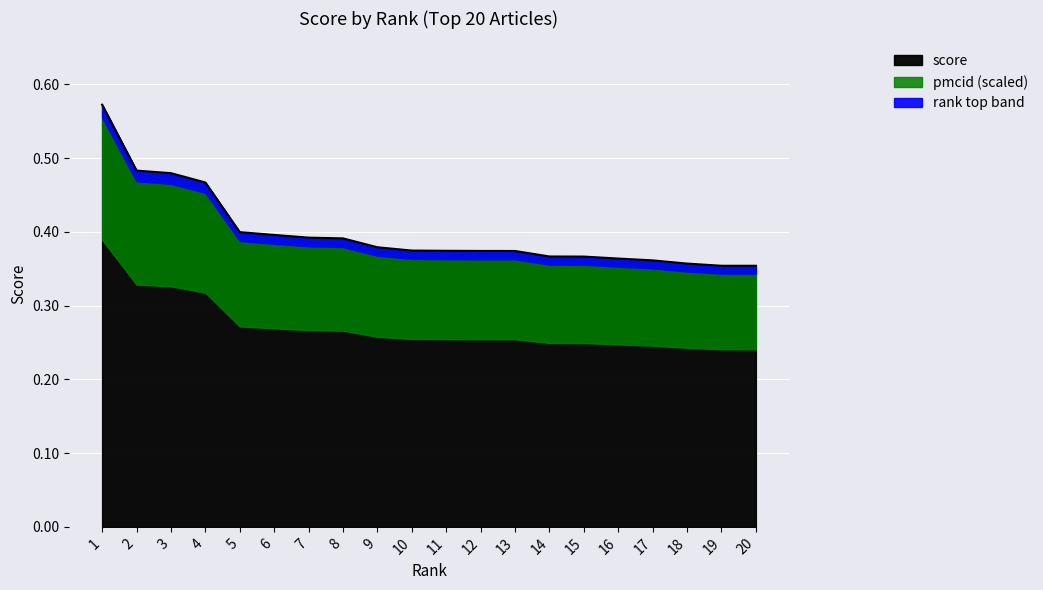

The chart shows a value of 0.4 at 12. True or false?

True